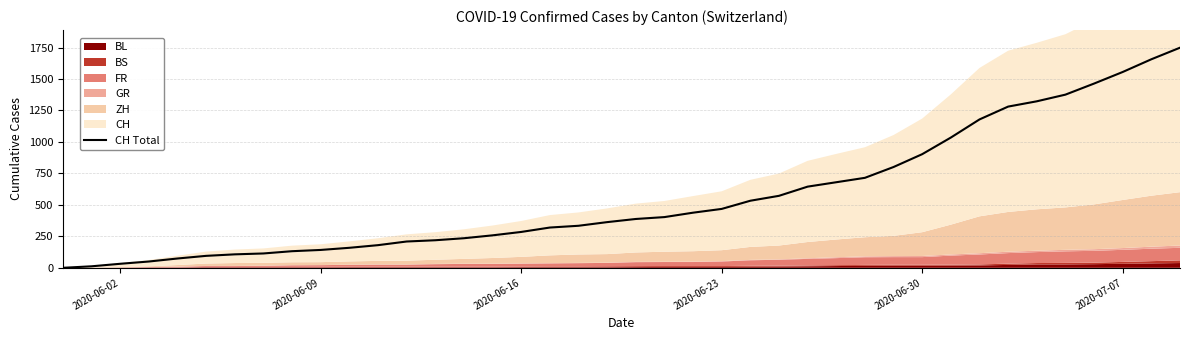

What is the value of the 14th point from the left?

219